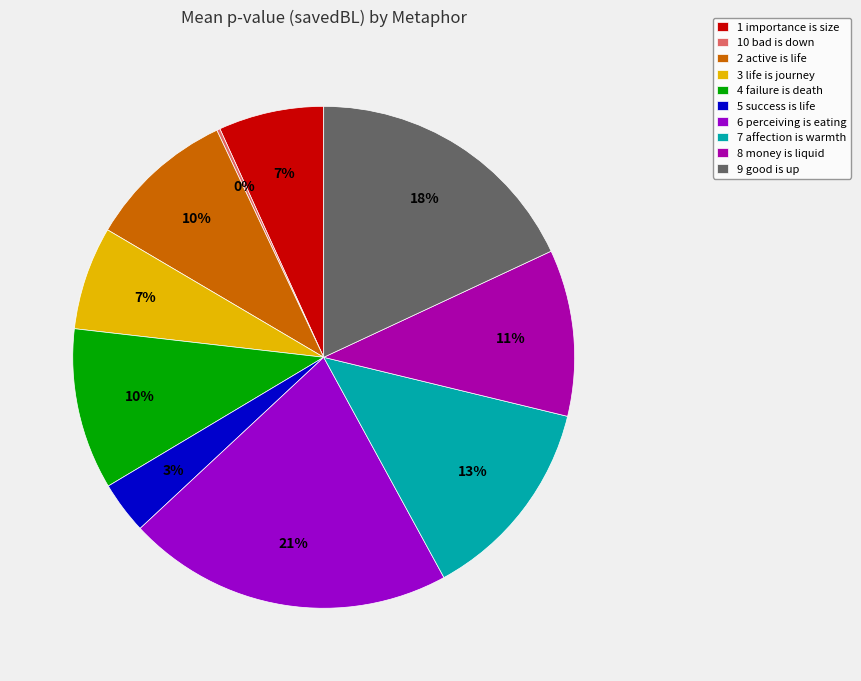

Rank the categories by value from highest to lowest.

6 perceiving is eating, 9 good is up, 7 affection is warmth, 8 money is liquid, 4 failure is death, 2 active is life, 1 importance is size, 3 life is journey, 5 success is life, 10 bad is down